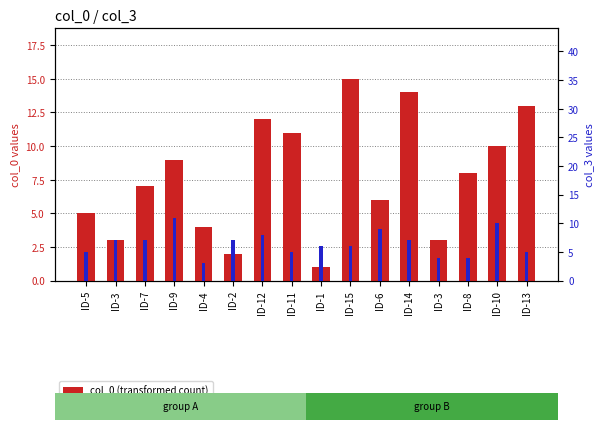

Which series changed the most between ID-15 and ID-13?

col_0 (transformed count)